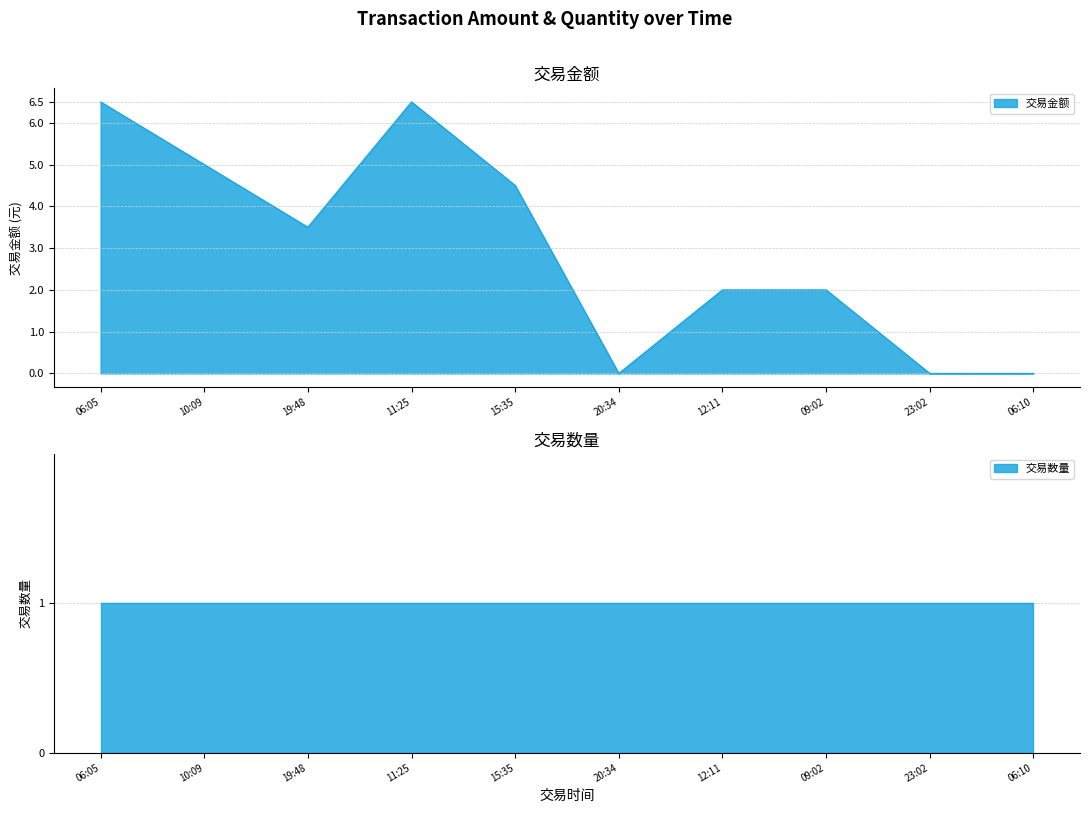

What is the maximum value shown in the chart?

6.5